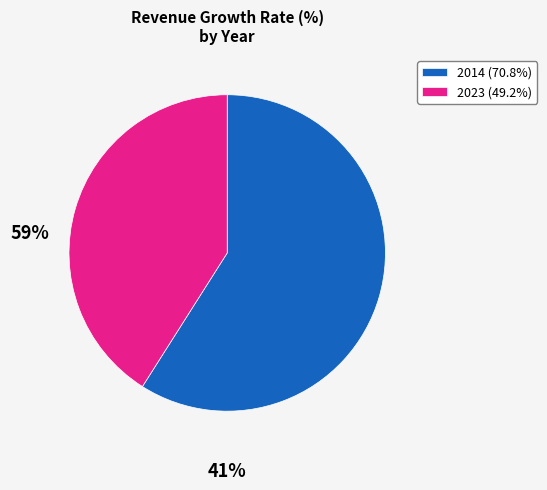

Do 2023 (49.2%) and 2014 (70.8%) together represent more than half of the pie?

Yes